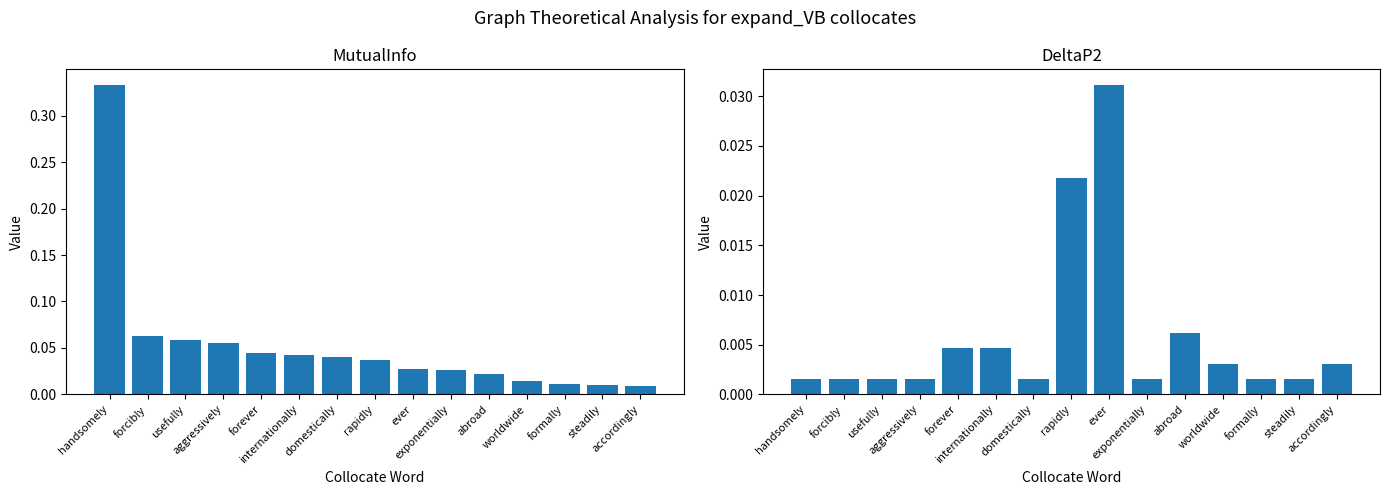

List the series in order of their overall mean, highest first.

MutualInfo, DeltaP2